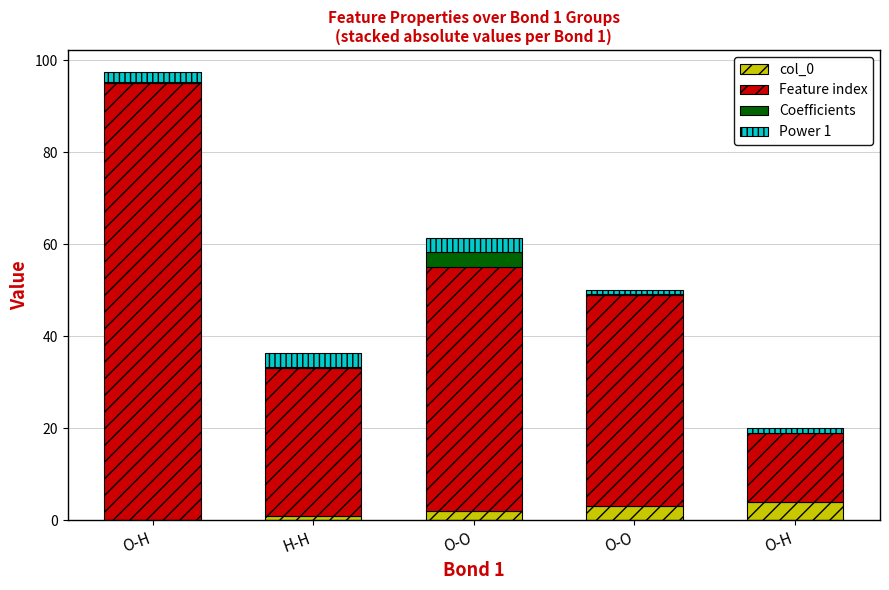

The value of col_0 at H-H is 1.0. True or false?

True